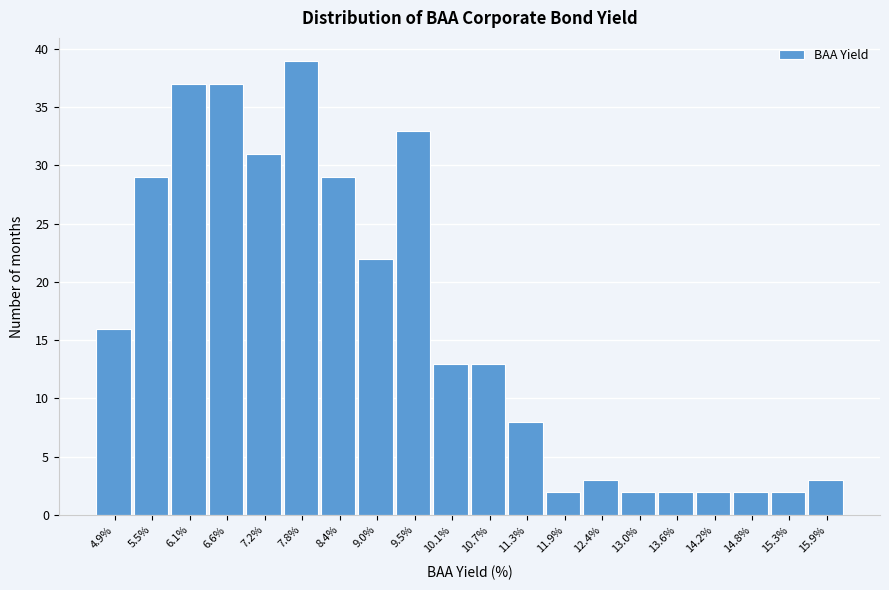

Reading left to right, list all the values displayed in this chart.

4.9%=16	5.5%=29	6.1%=37	6.6%=37	7.2%=31	7.8%=39	8.4%=29	9.0%=22	9.5%=33	10.1%=13	10.7%=13	11.3%=8	11.9%=2	12.4%=3	13.0%=2	13.6%=2	14.2%=2	14.8%=2	15.3%=2	15.9%=3